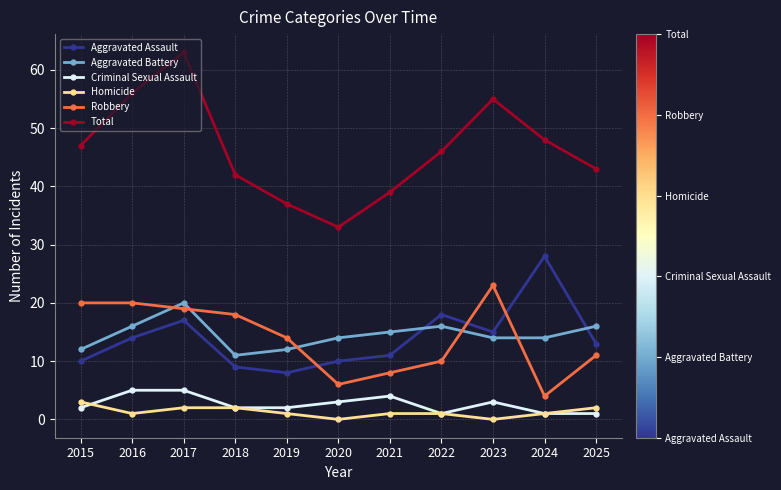

True or false: Criminal Sexual Assault and Robbery intersect in this chart.

False